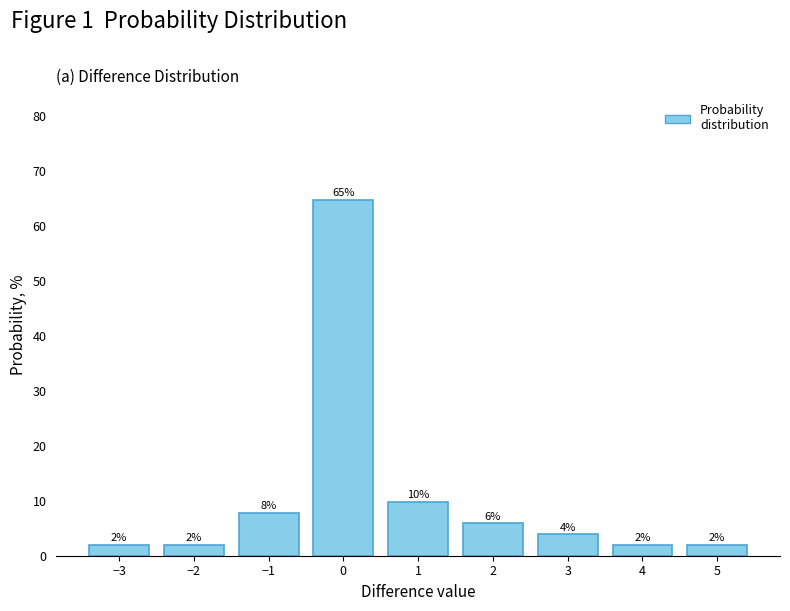

At which label does the data first exceed 3?

−1